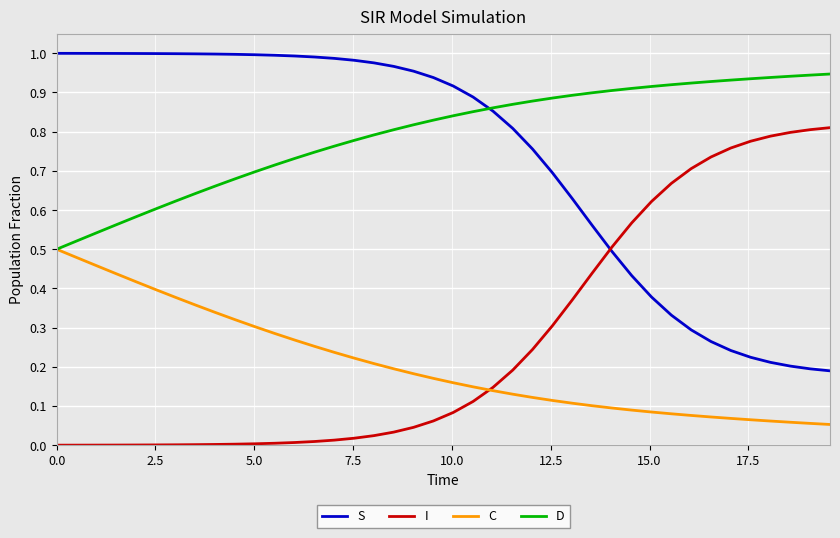

True or false: D and I cross at least once.

False